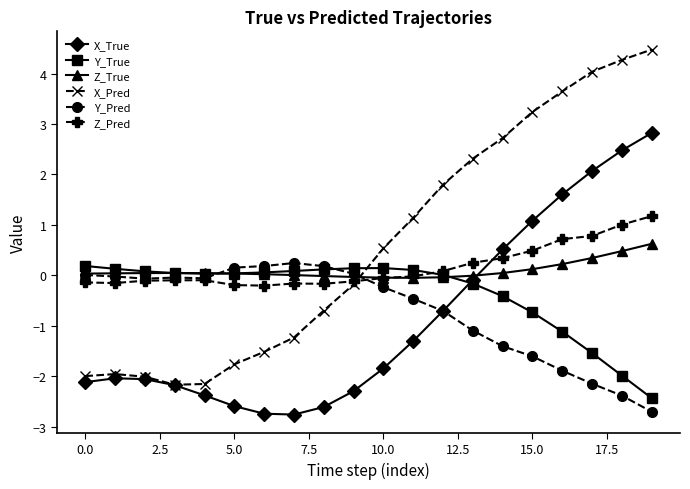

Which series has the widest spread of values?

X_Pred